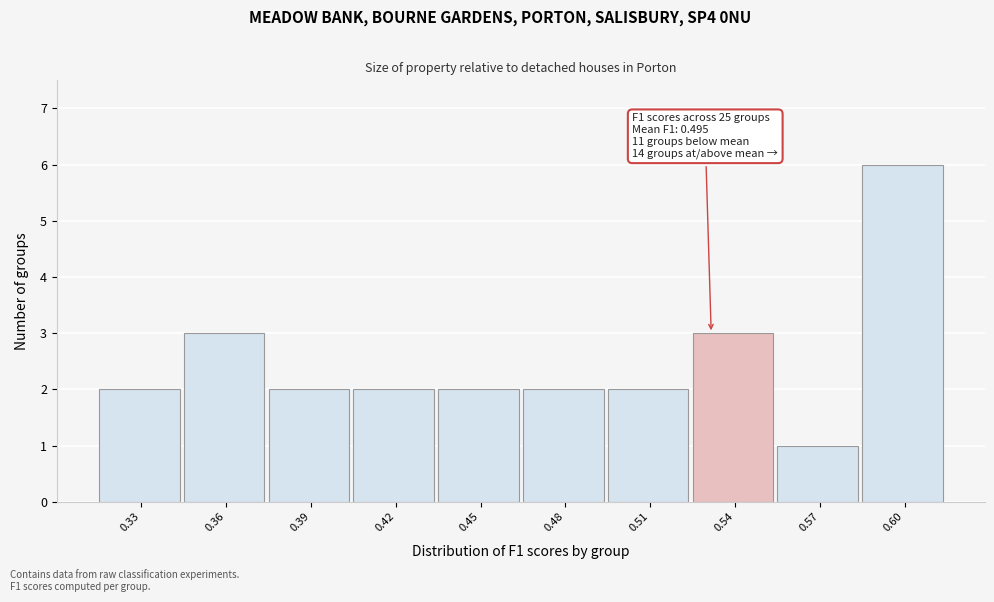

Reading left to right, list all the values displayed in this chart.

0.33=2	0.36=3	0.39=2	0.42=2	0.45=2	0.48=2	0.51=2	0.54=3	0.57=1	0.60=6